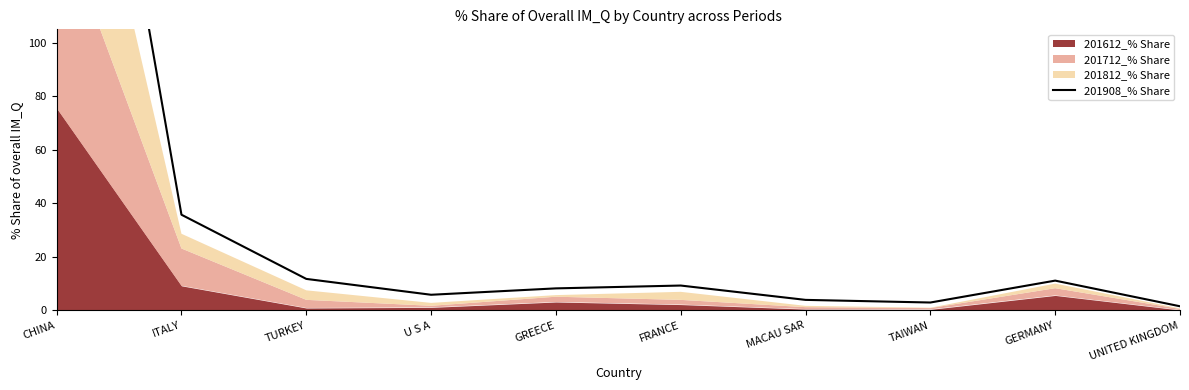

Reading left to right, extract all data points from this chart.

CHINA=302.7	ITALY=35.7	TURKEY=11.7	U S A=5.8	GREECE=8.2	FRANCE=9.3	MACAU SAR=3.9	TAIWAN=2.9	GERMANY=11.1	UNITED KINGDOM=1.5